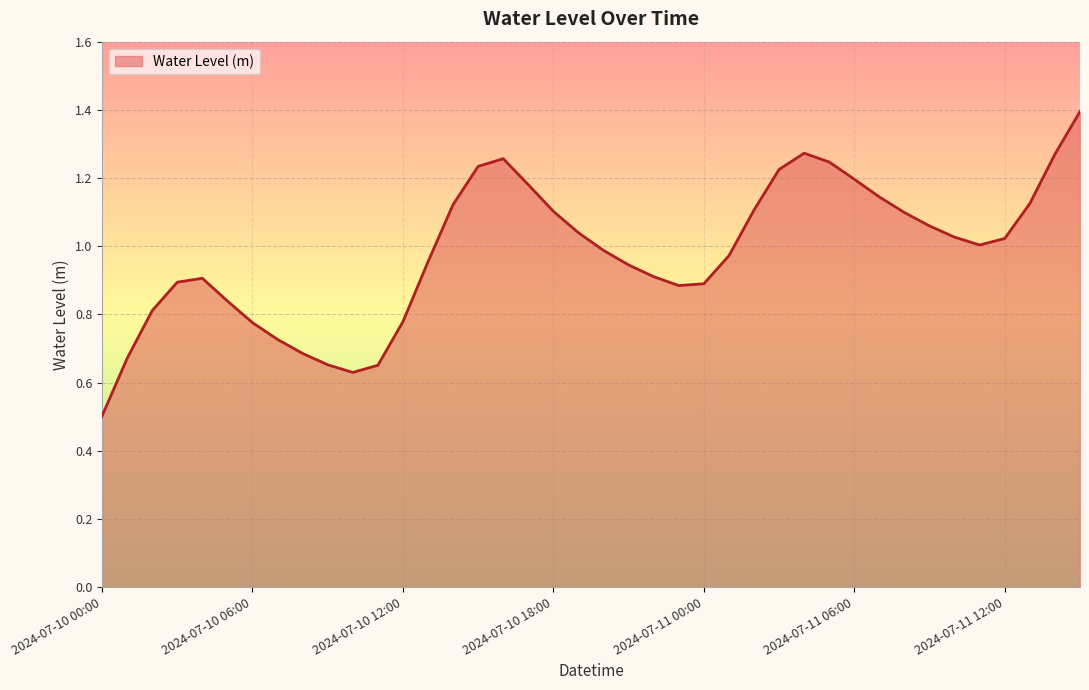

What is the smallest value displayed?

0.5